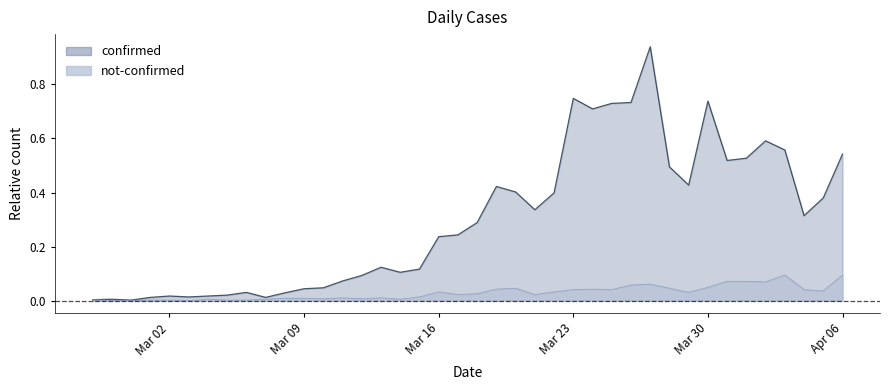

True or false: confirmed and not-confirmed cross at least once.

False